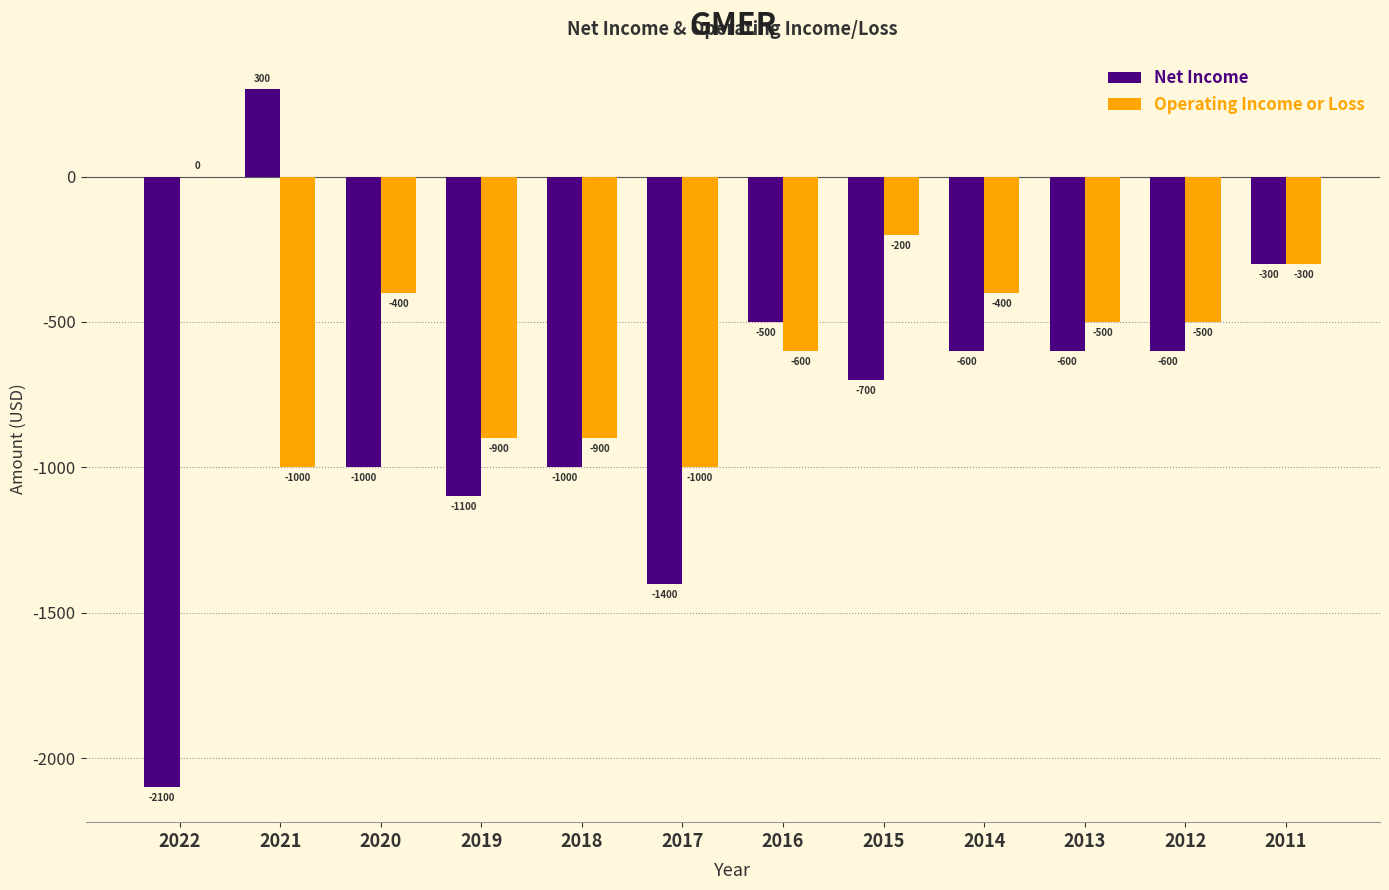

Is the value of Operating Income or Loss at 2011 greater than the value of Net Income at 2021?

No